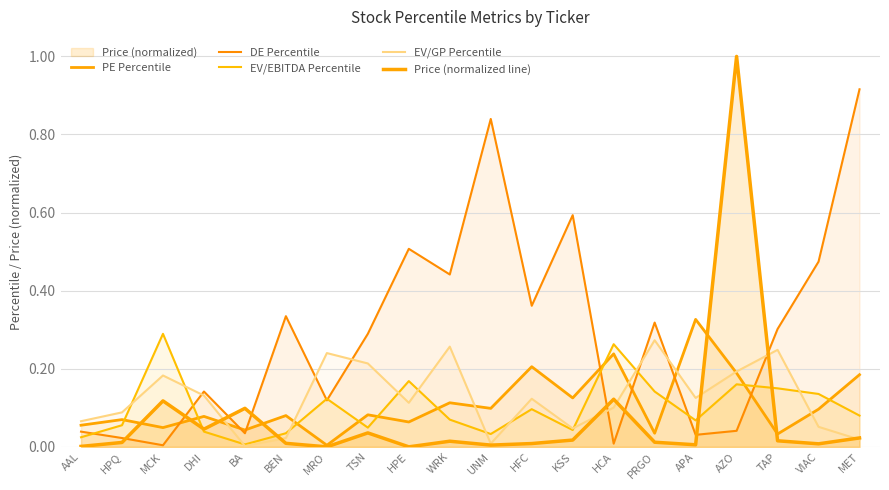

The value of PE Percentile at TSN is 0.1. True or false?

True